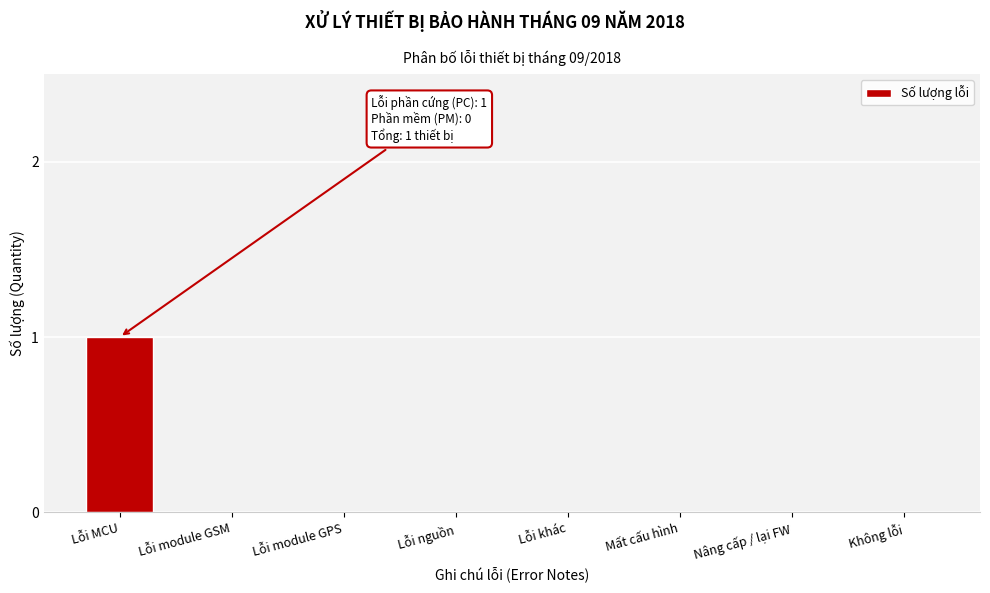

Reading right to left, transcribe all the data shown in this chart.

Không lỗi=0	Nâng cấp / lại FW=0	Mất cấu hình=0	Lỗi khác=0	Lỗi nguồn=0	Lỗi module GPS=0	Lỗi module GSM=0	Lỗi MCU=1